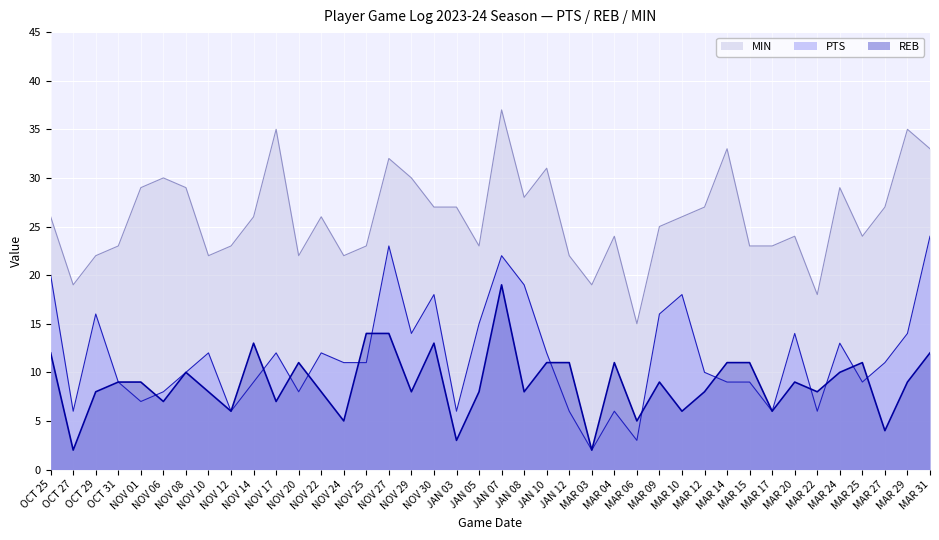

At which category is the sum across all series the highest?

JAN 07